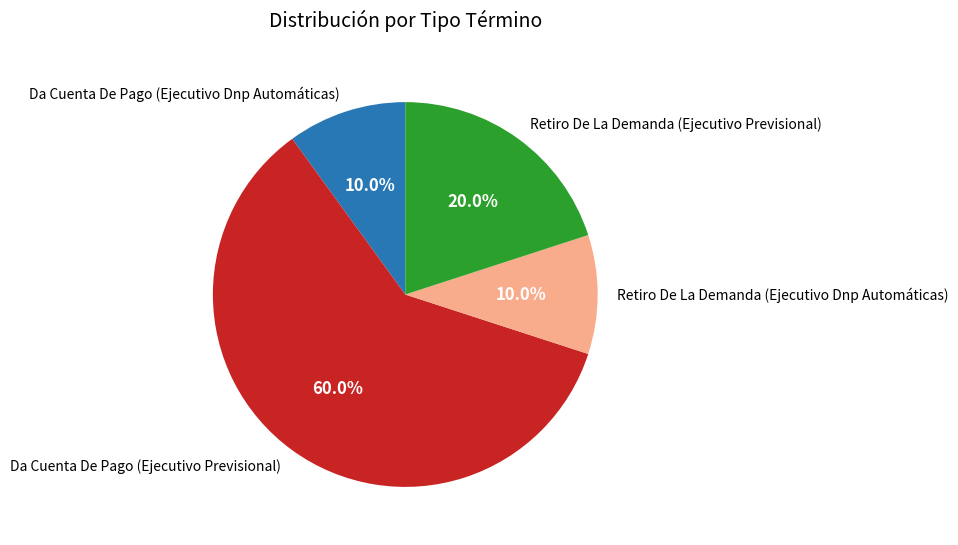

Does Da Cuenta De Pago (Ejecutivo Previsional) represent more than half of the total?

Yes